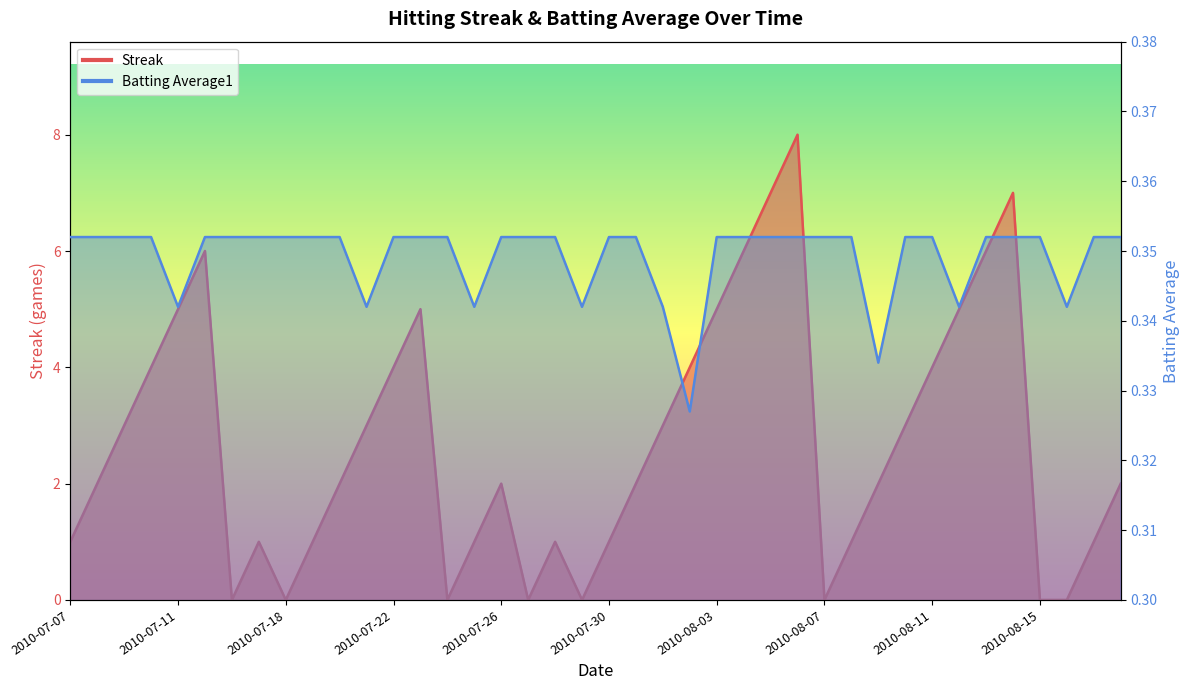

What is the sum of the Streak values at 2010-08-11 and 2010-07-19?

5.0